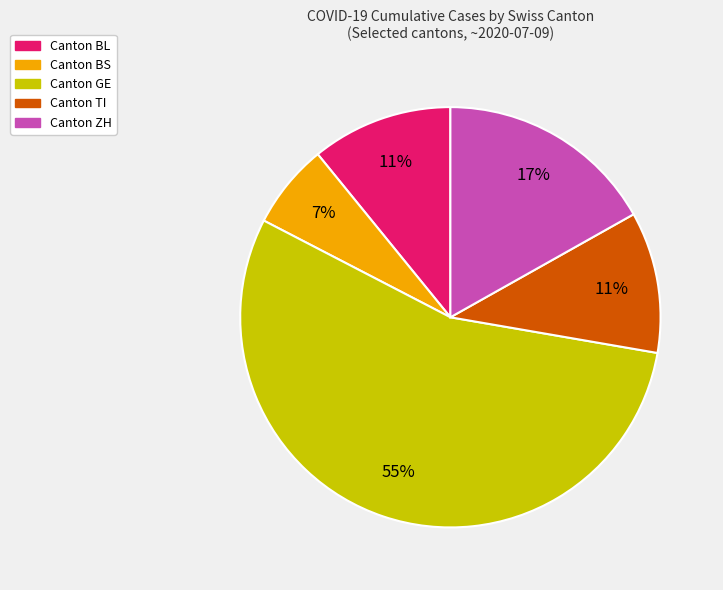

Is there any slice that represents more than half of the pie?

Yes